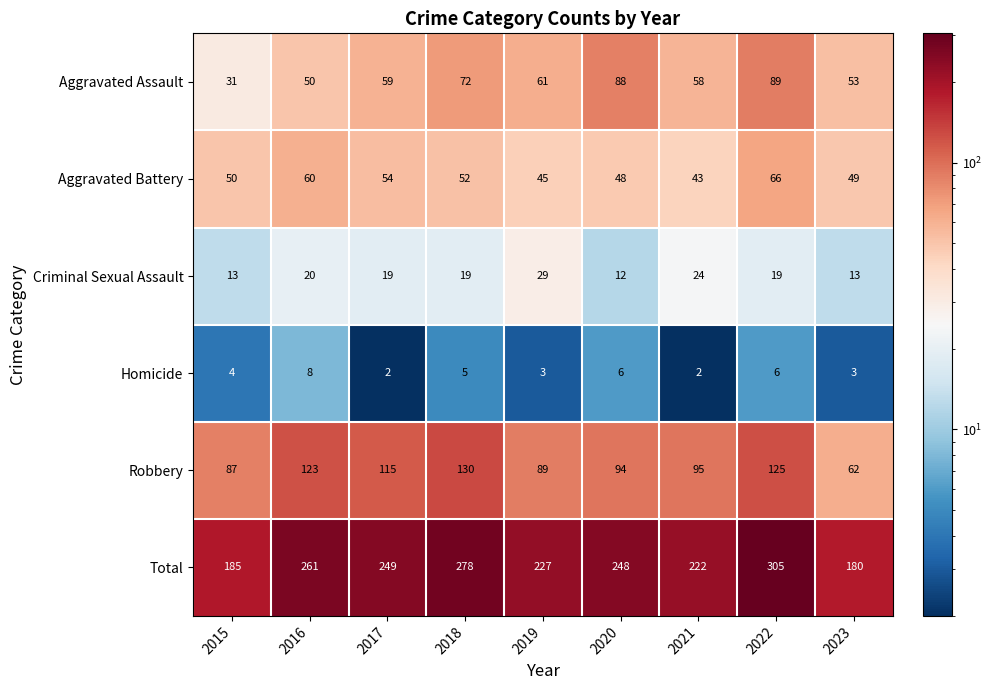

Rank the series by their maximum value, from lowest to highest.

Homicide, Criminal Sexual Assault, Aggravated Battery, Aggravated Assault, Robbery, Total